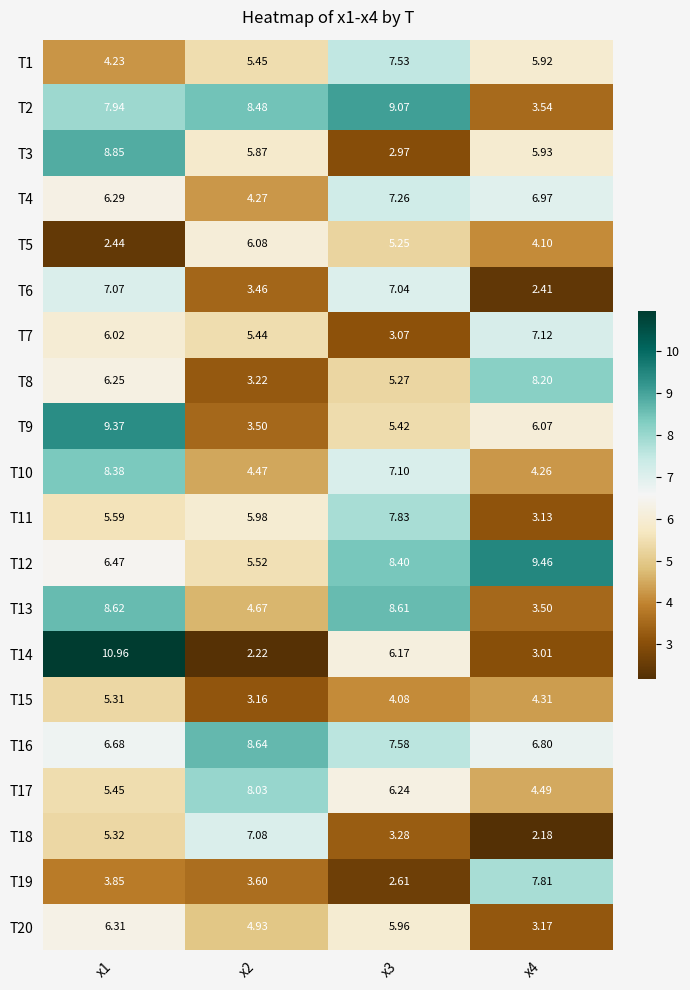

At which category is the sum across all series the highest?

x1